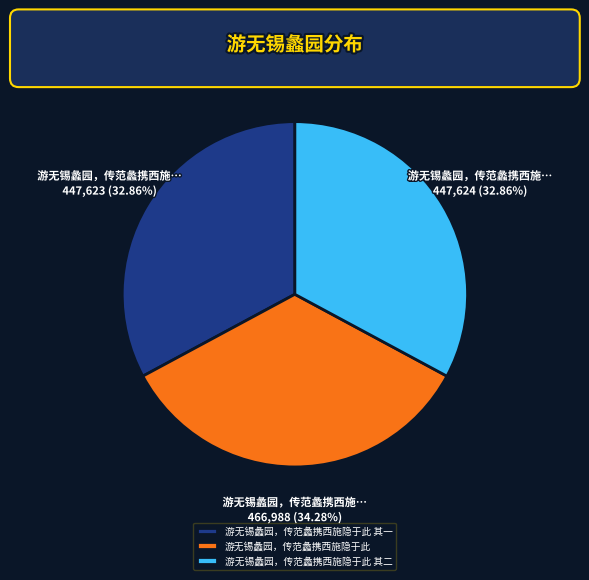

What is the ratio of the value at 游无锡蠡园，传范蠡携西施隐于此 其一 to the value at 游无锡蠡园，传范蠡携西施隐于此?

1.0